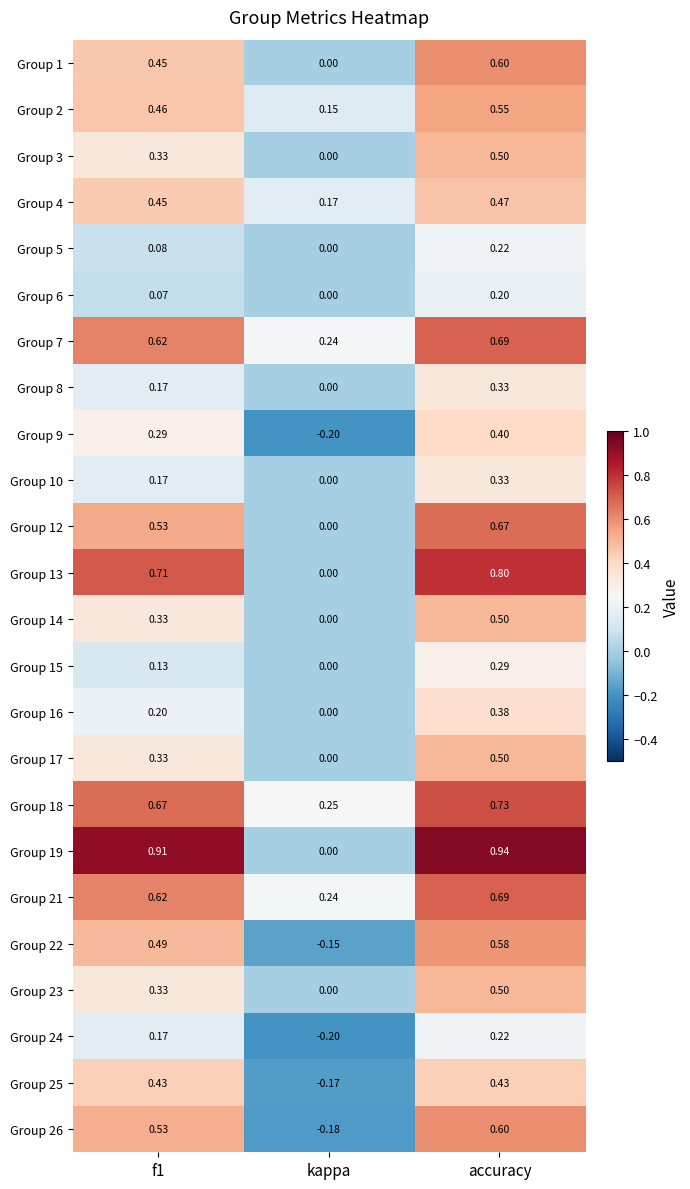

How many series are shown in this chart?

24